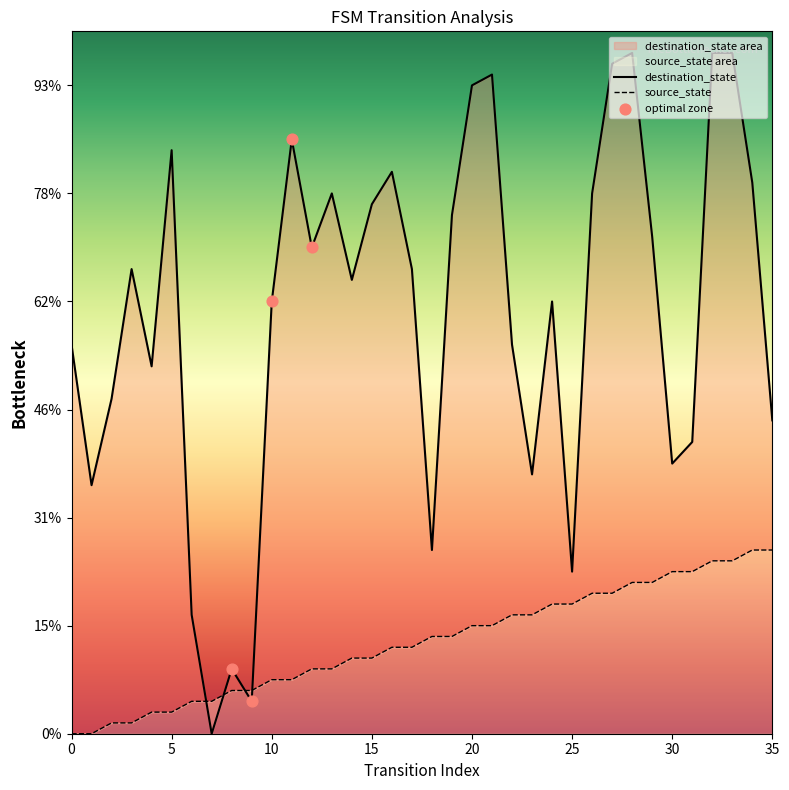

At which category is the sum across all series the highest?

32